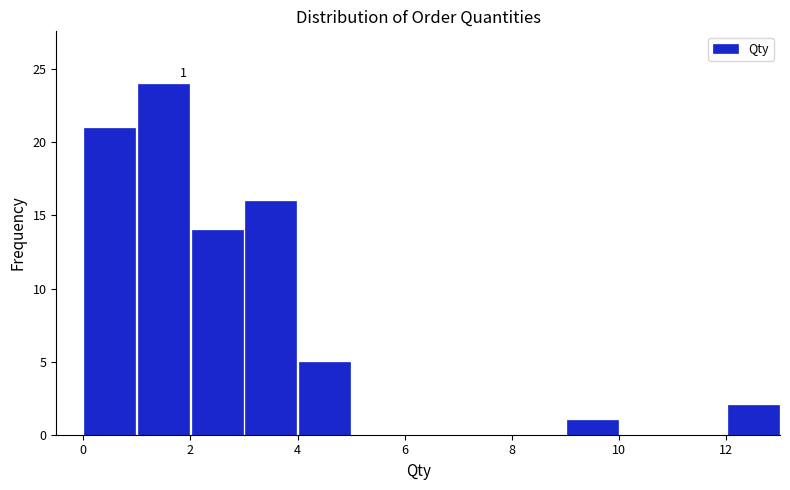

Over which range of the x-axis is the bar tallest?

1 to 2